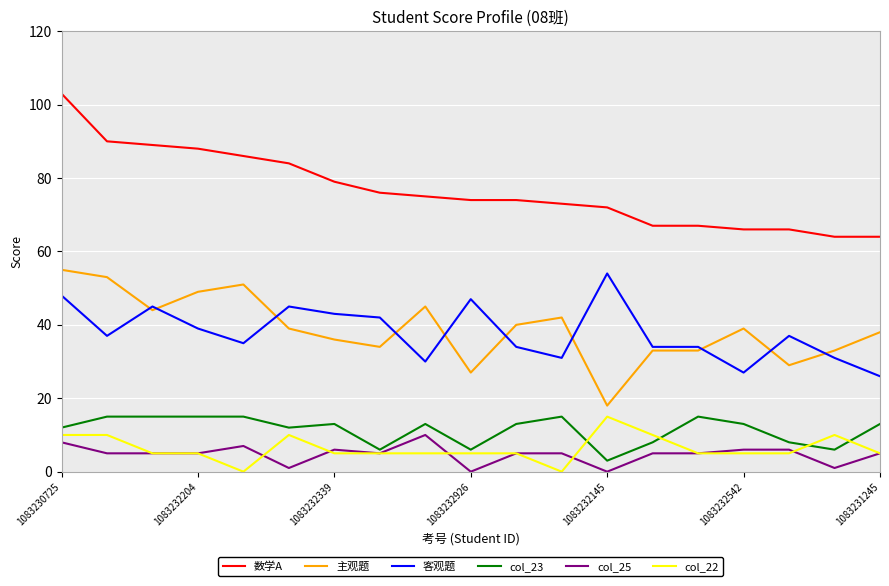

What is the maximum value for 数学A?

103